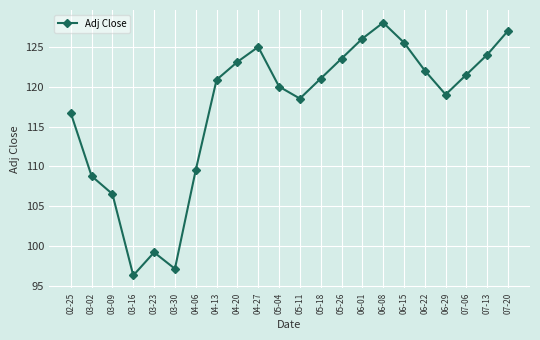

At which category does the data reach its first local valley?

03-16